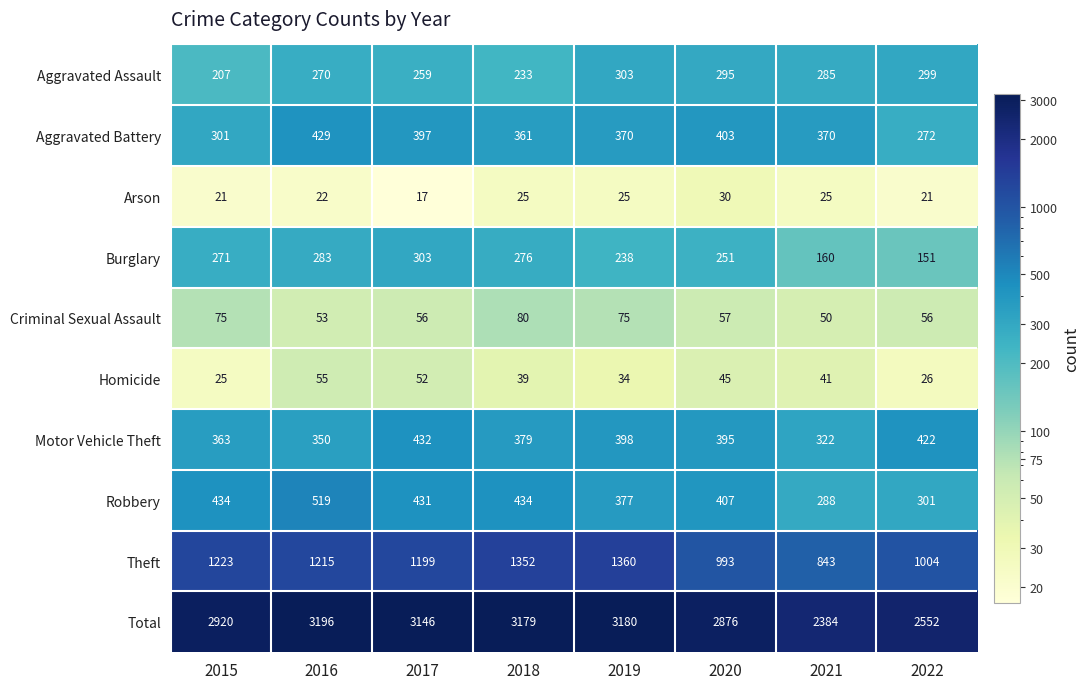

At which label does Theft first exceed 1215?

2015